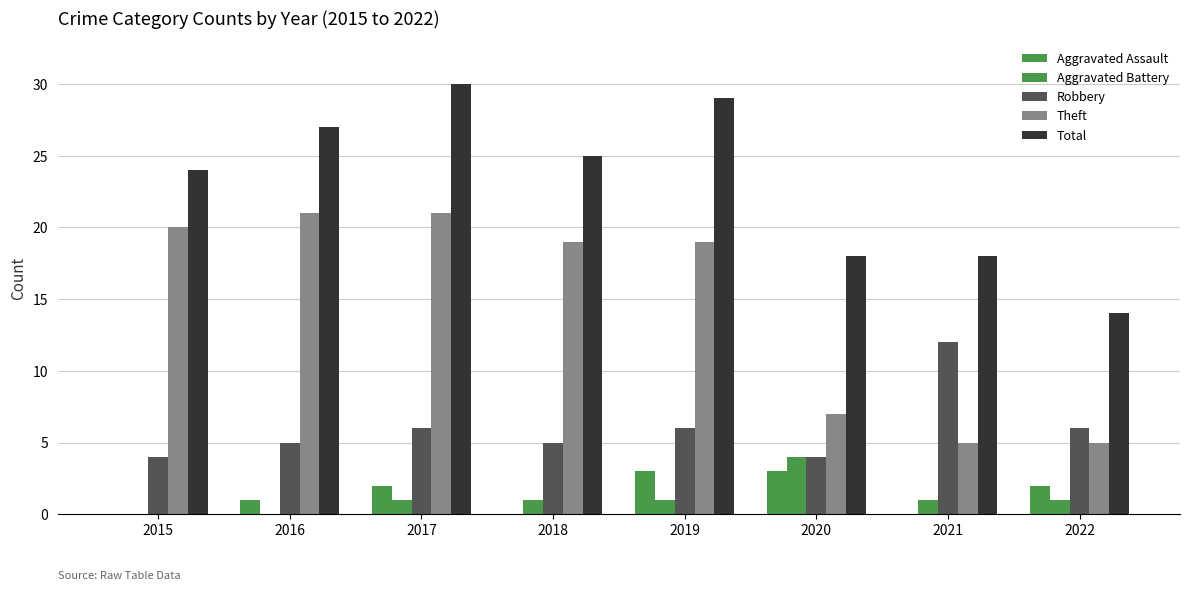

How many data points does each series have?

8